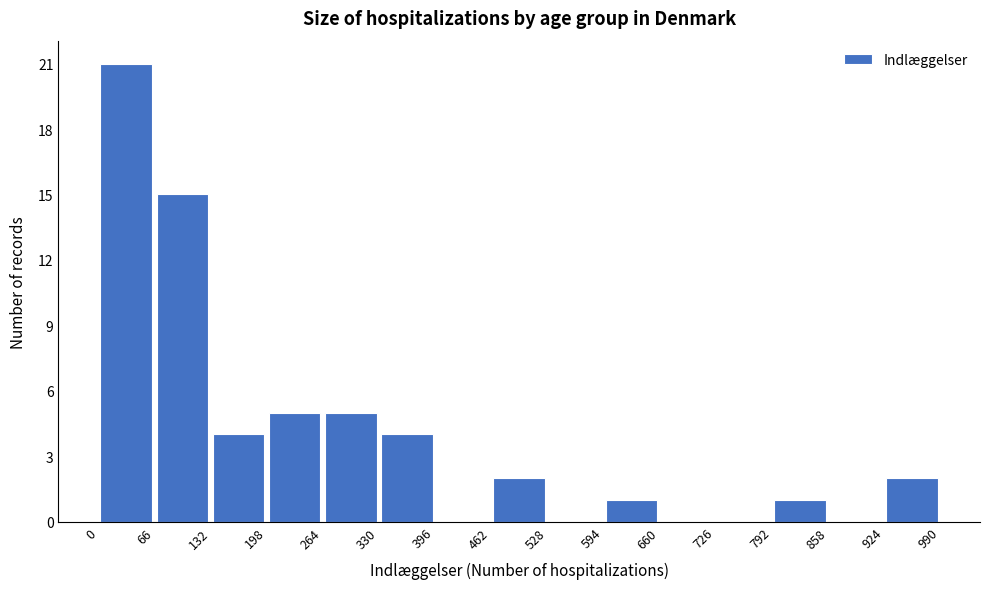

Which range on the x-axis has the tallest bar?

0 to 66